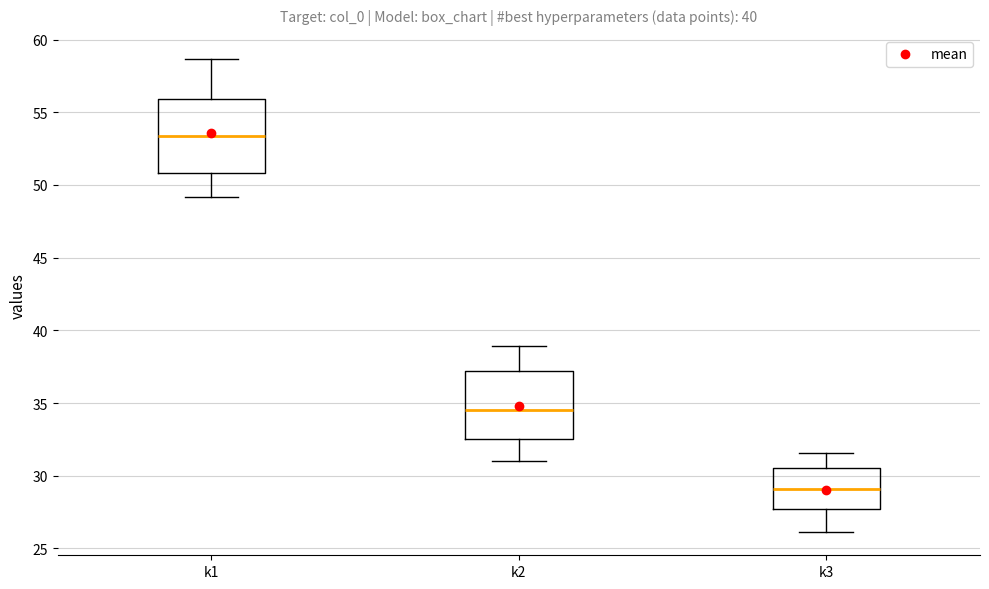

Where does the upper whisker of the box for k1 end on the y-axis? The values are not printed on the chart, so give them approximately, as read against the axis.

58.5